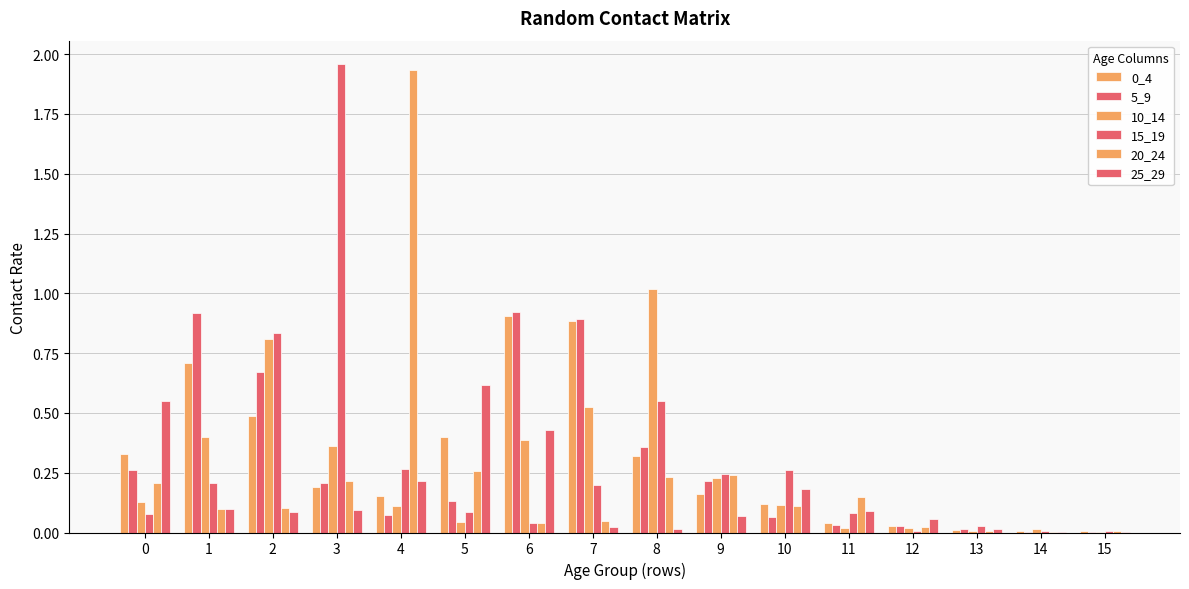

How many groups of bars are there?

16